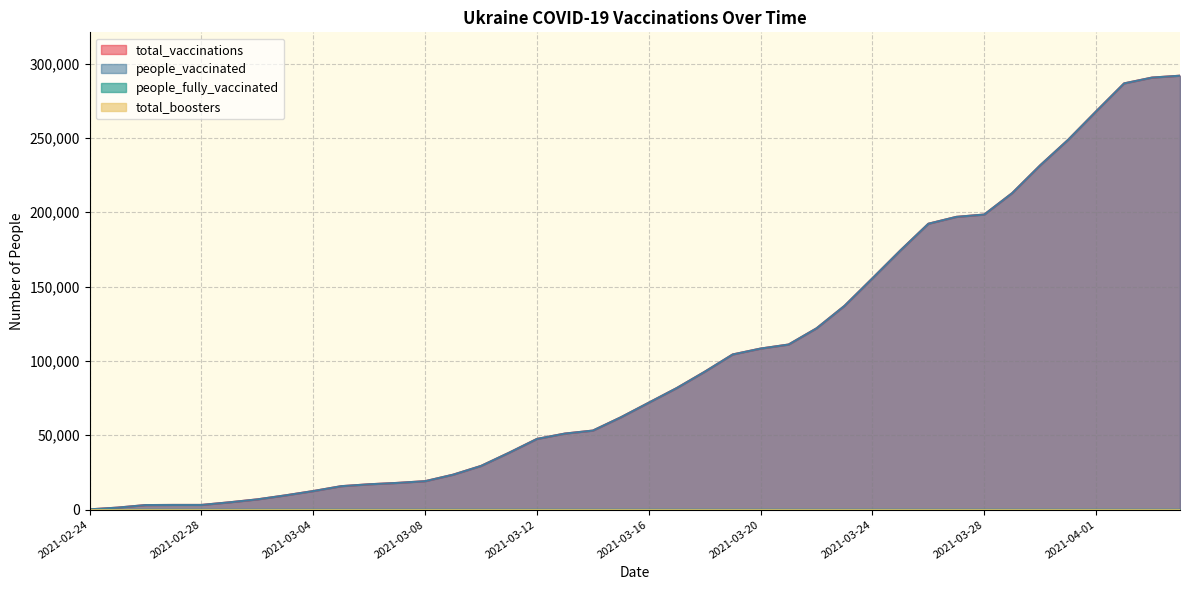

How many data points in people_vaccinated are above 71922?

19